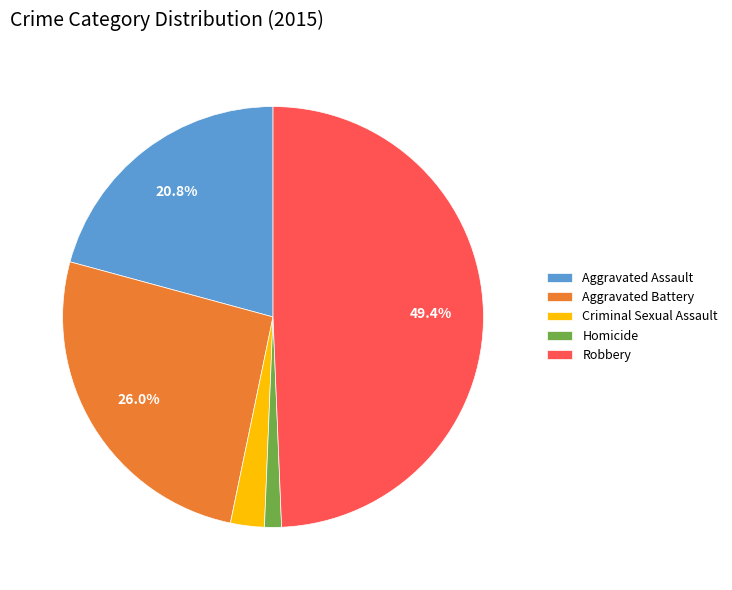

The Aggravated Battery slice represents 26% of the pie. True or false?

True